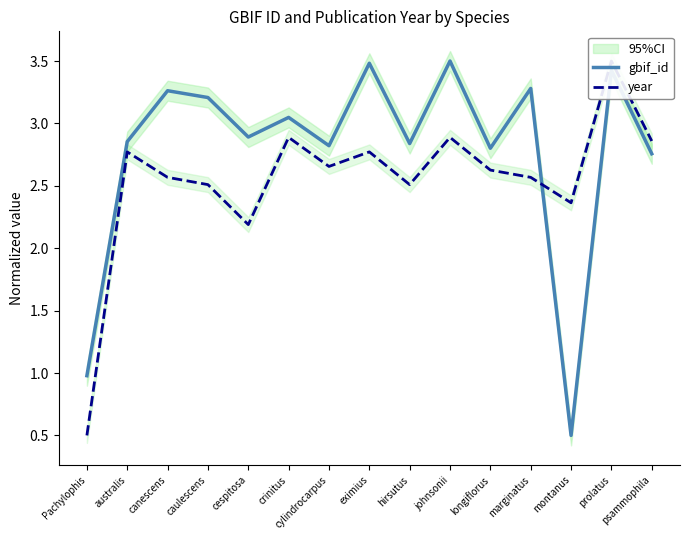

Is this an area chart (filled region under the line)?

No